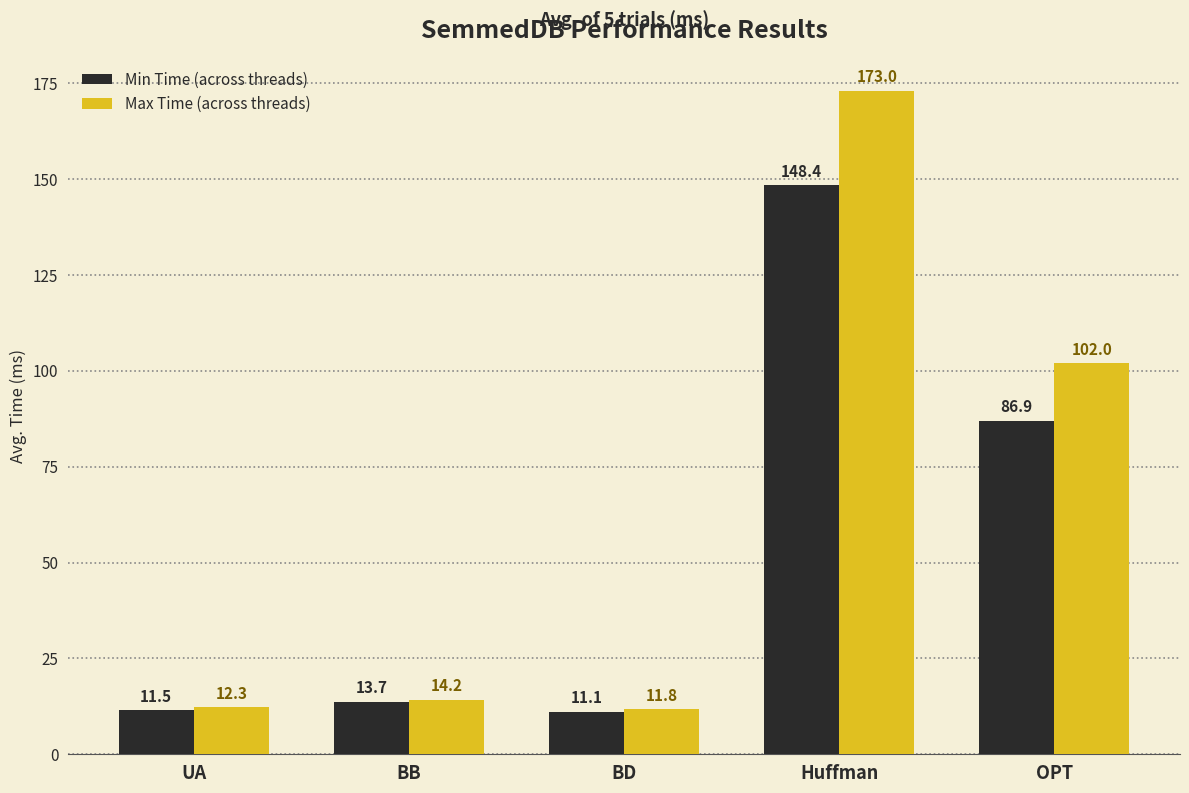

Reading right to left, extract all data points from this chart.

Min Time: OPT=86.9	Huffman=148.4	BD=11.1	BB=13.7	UA=11.5
Max Time: OPT=102.0	Huffman=173.0	BD=11.8	BB=14.2	UA=12.3